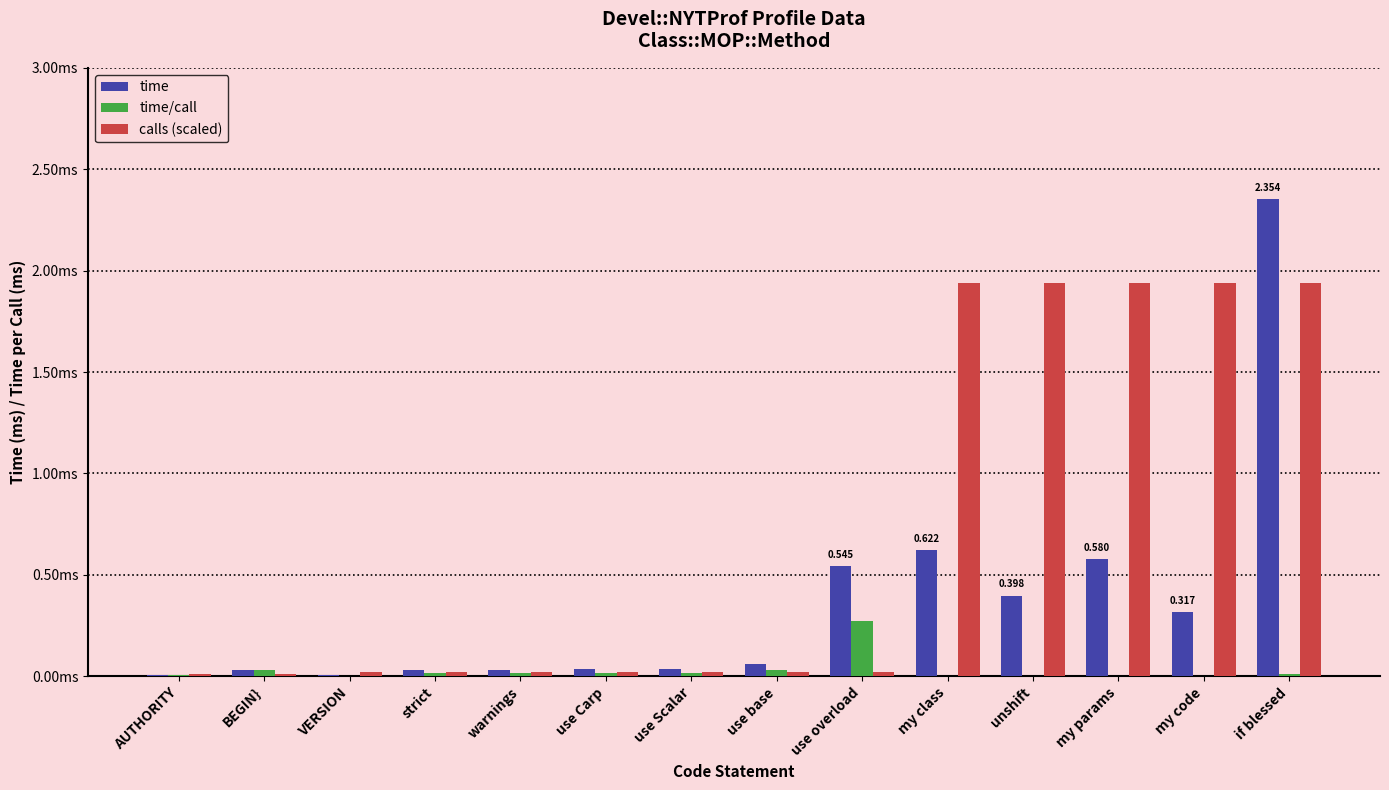

Rank the series by their average value, from lowest to highest.

time/call, time, calls (scaled)